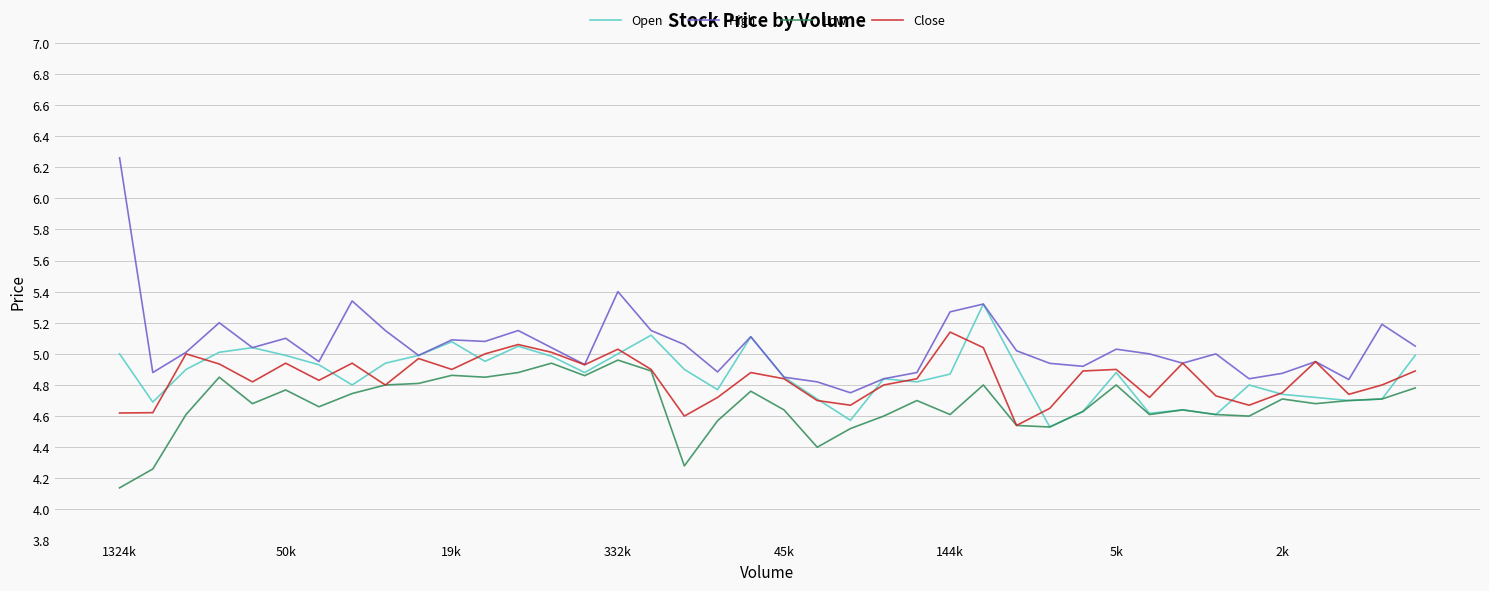

List the series in order of their peak value, highest first.

High, Open, Close, Low